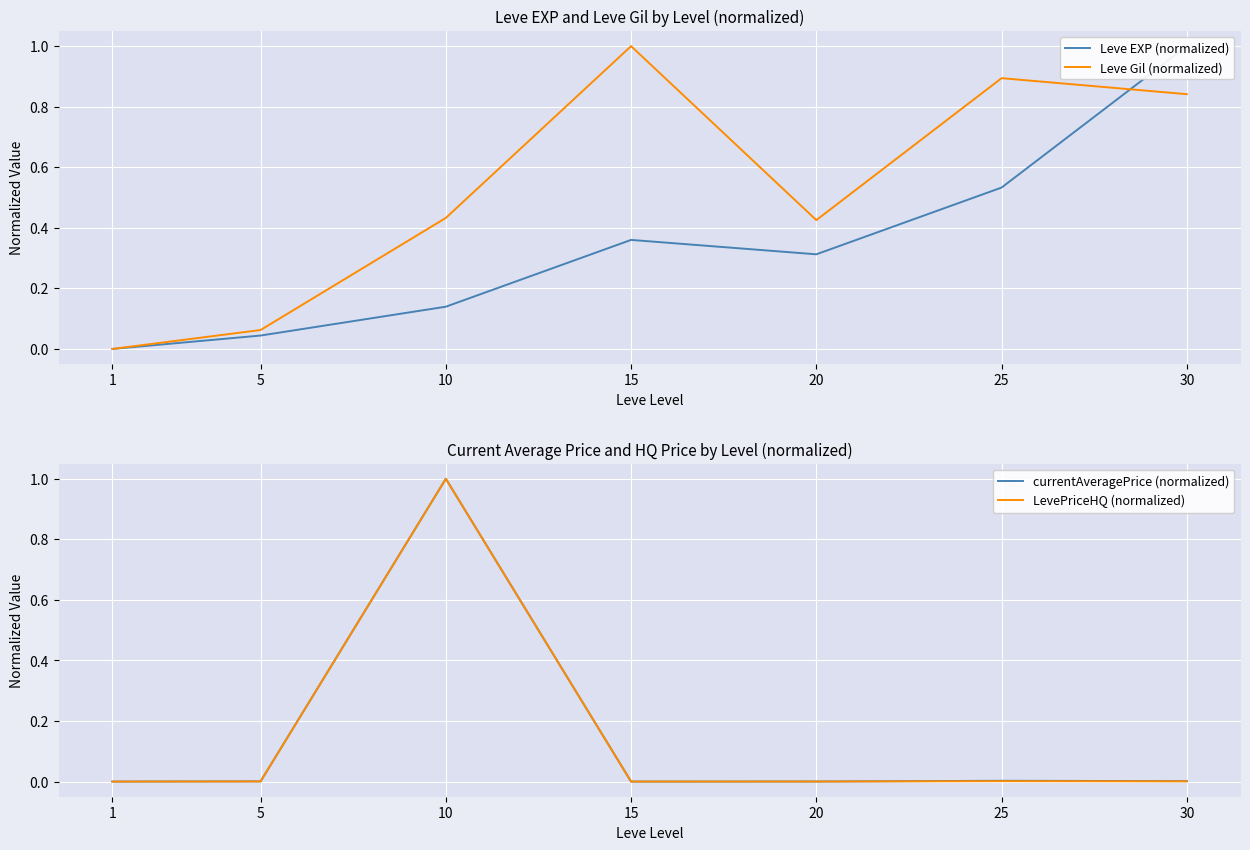

Reading left to right, transcribe all the data shown in this chart.

Leve EXP (normalized): 0.0	0.0	0.1	0.4	0.3	0.5	1.0
Leve Gil (normalized): 0.0	0.1	0.4	1.0	0.4	0.9	0.8
currentAveragePrice (normalized): 0.0	0.0	1.0	0.0	0.0	0.0	0.0
LevePriceHQ (normalized): 0.0	0.0	1.0	0.0	0.0	0.0	0.0